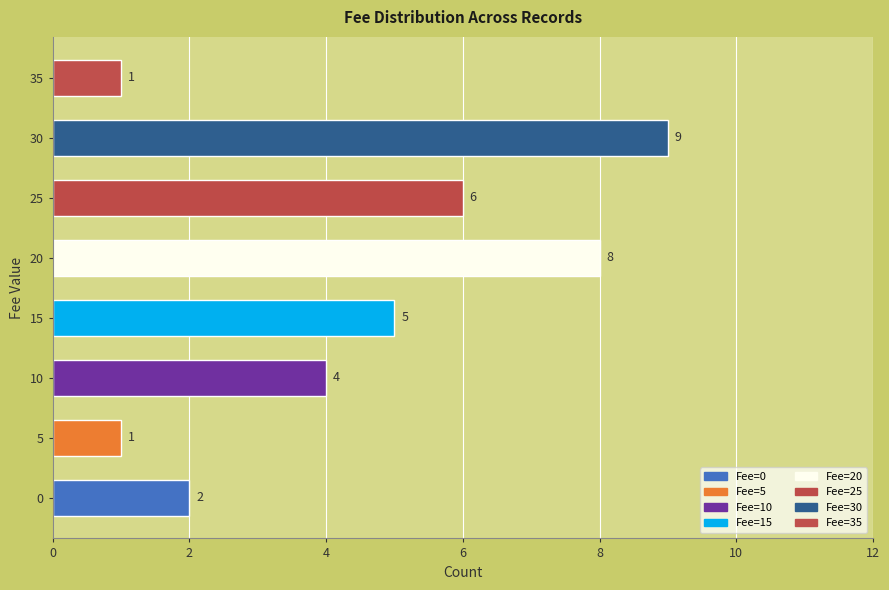

True or false: the data shows 3 at 15.

False